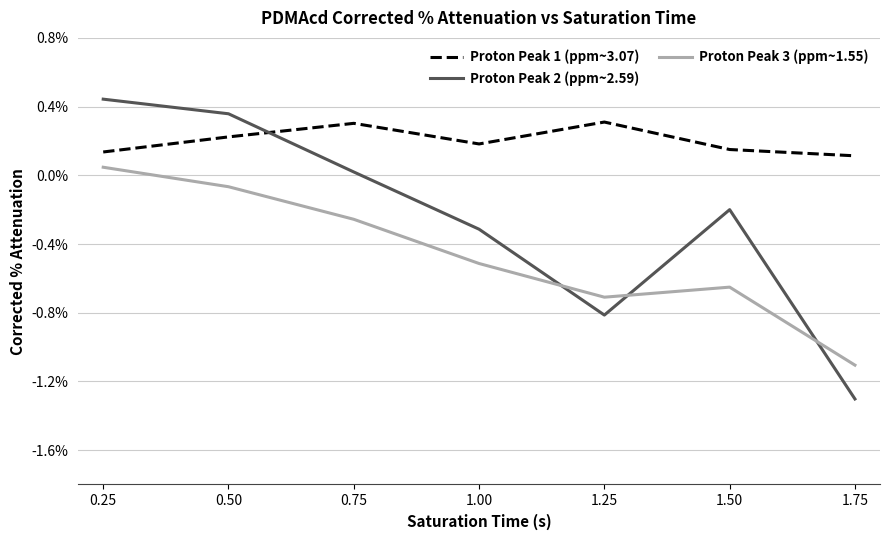

Is it true that Proton Peak 2 (ppm~2.59) equals 0.0 at 0.25?

False